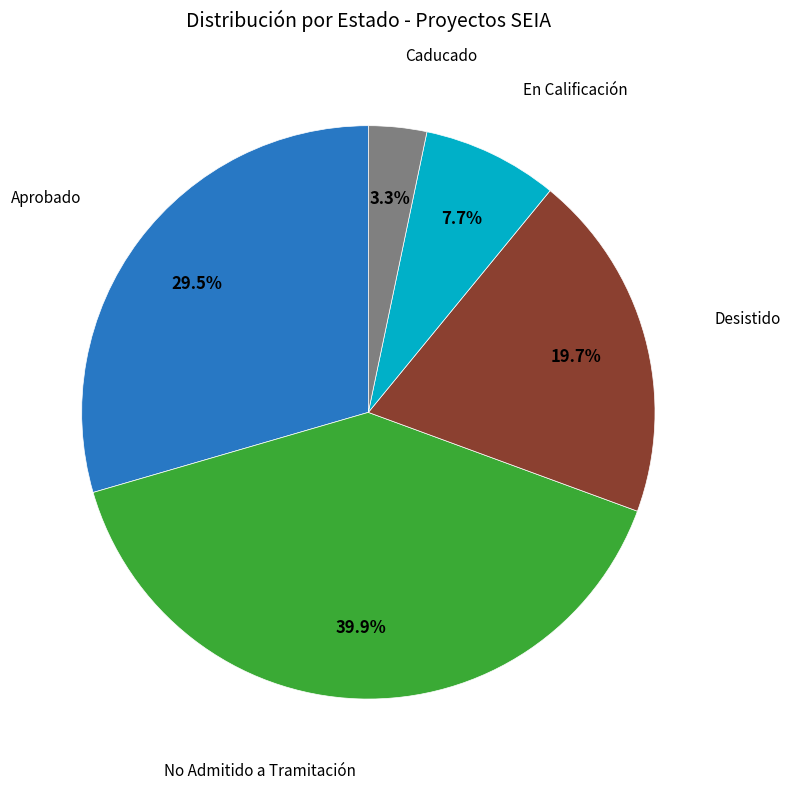

Does any single category account for the majority?

No